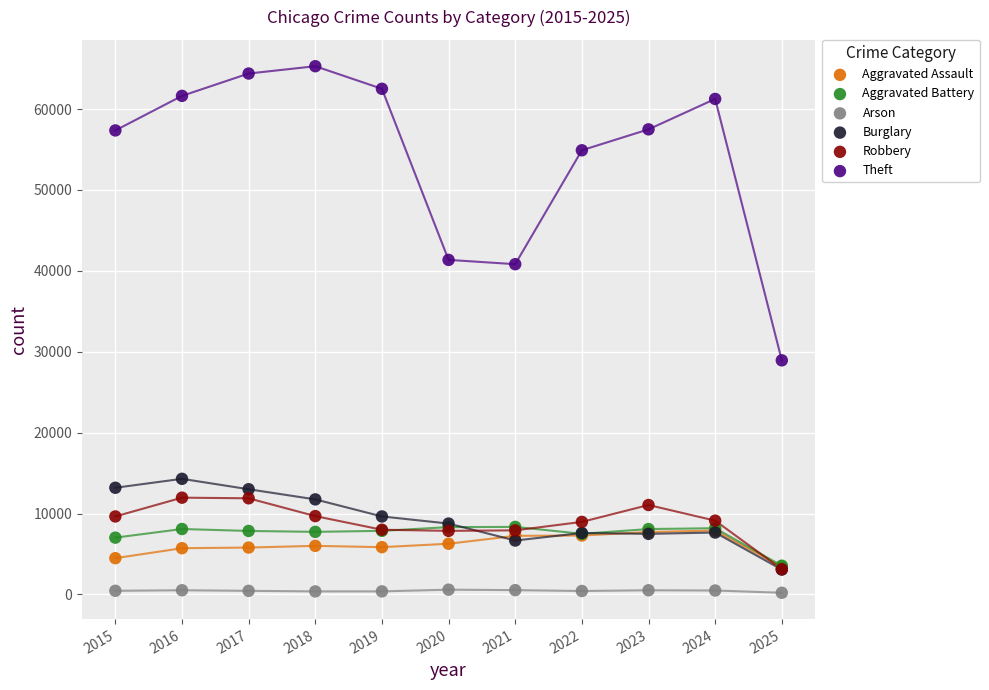

Across all series, what Y value is closest to 32747?

28934